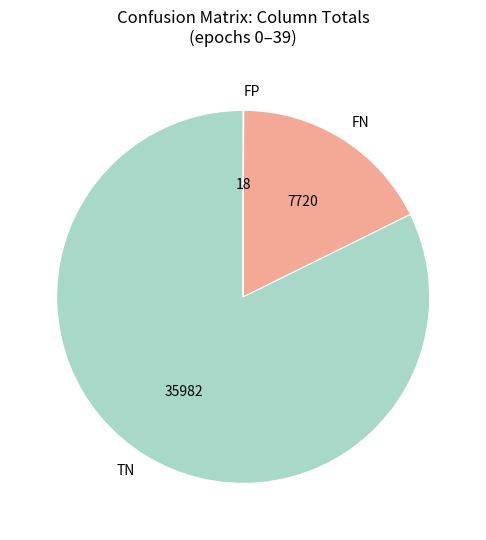

Is it true that TN is 72% of the pie?

False